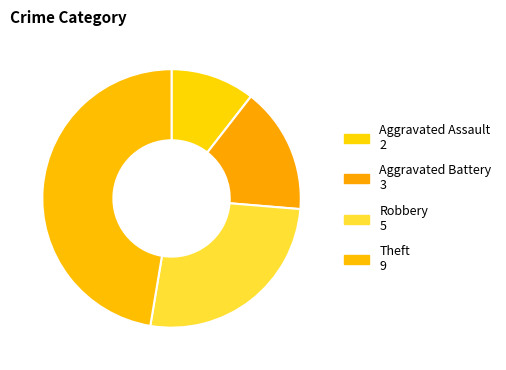

How many segments does this pie chart have?

4